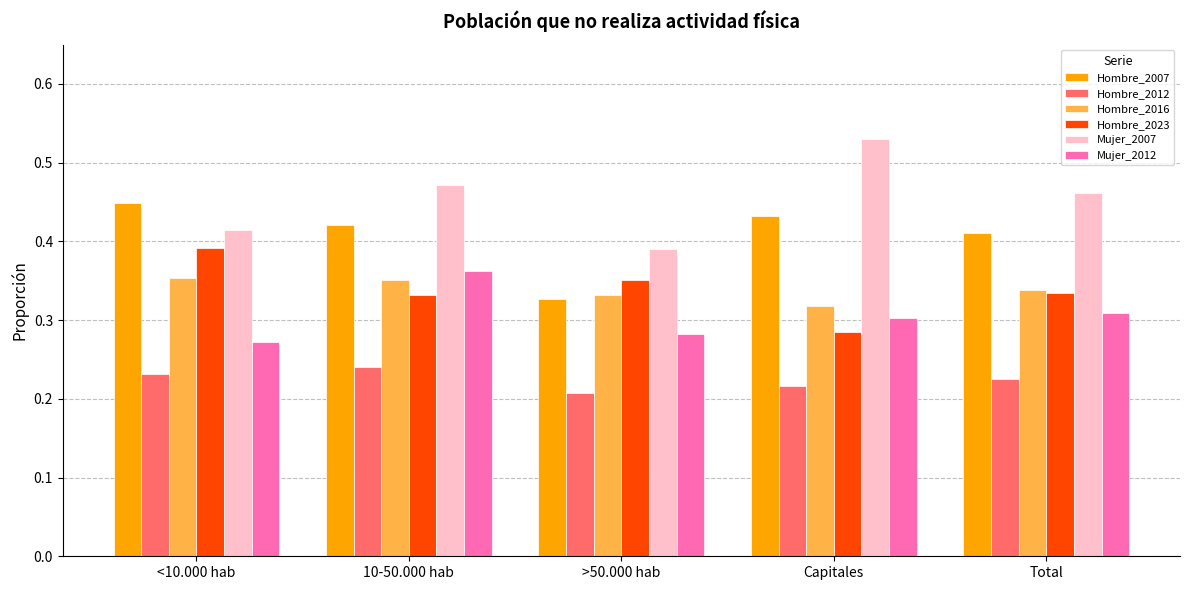

What position from the right is Total?

1